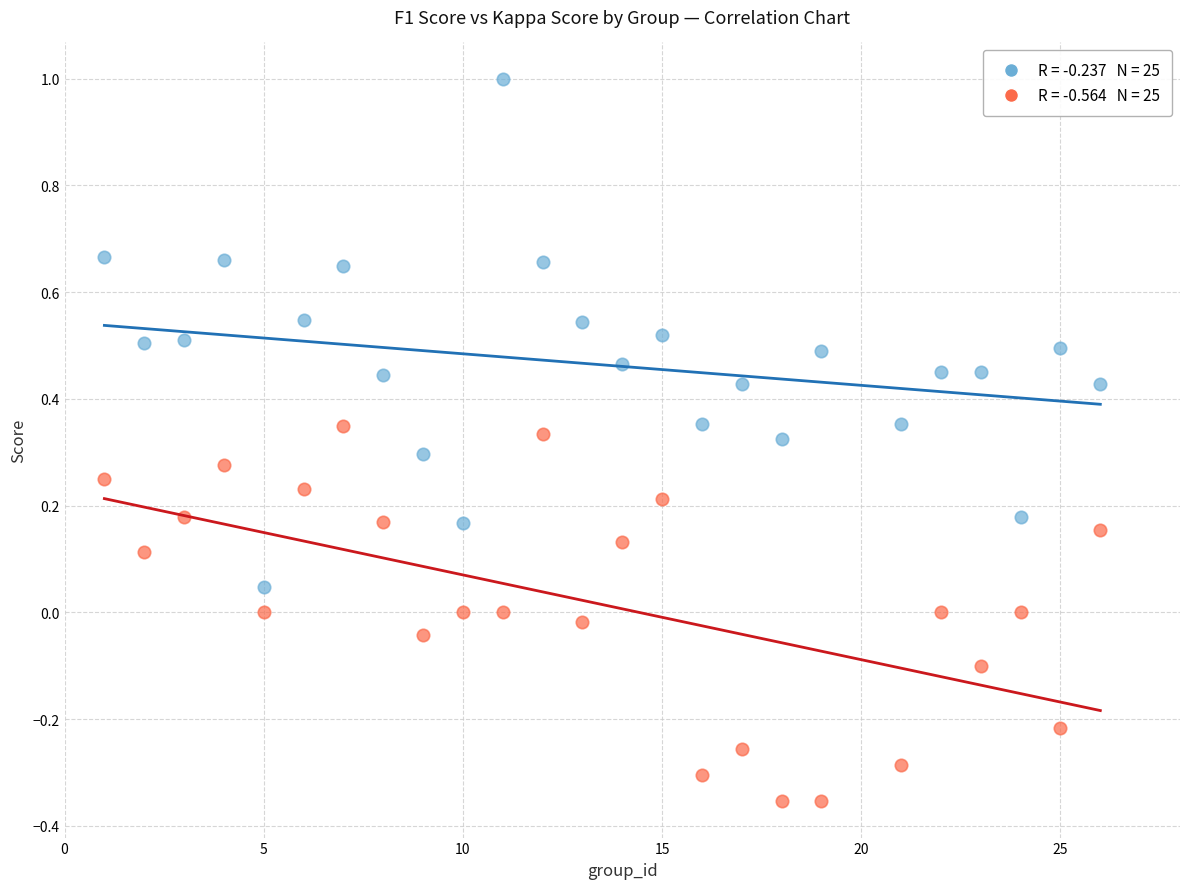

Across all data points, what is the range of X values (max minus min)?

25.0